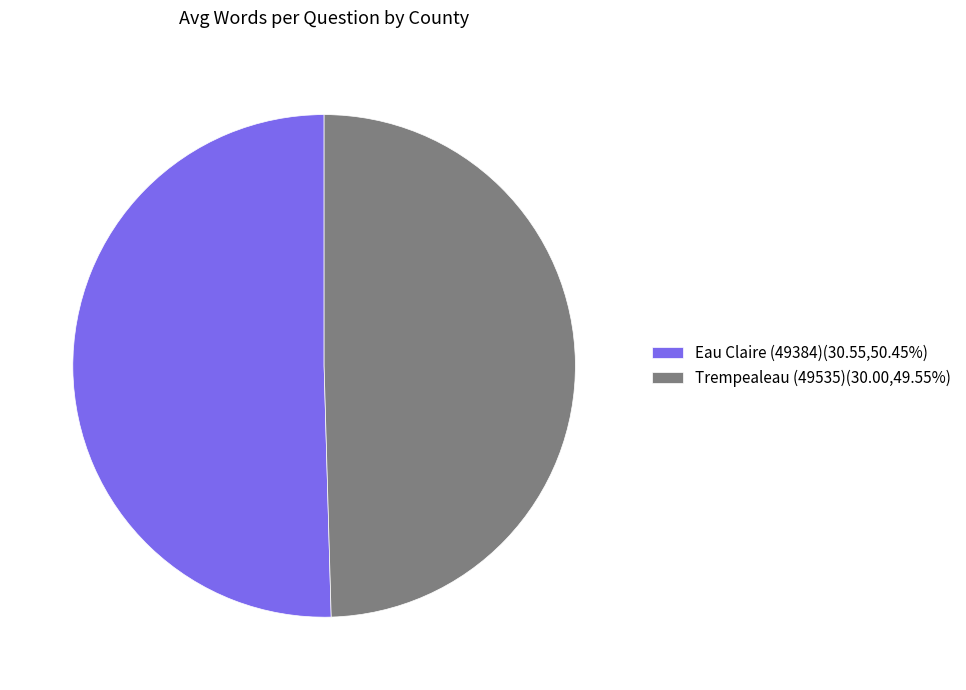

Does Trempealeau (49535) account for over 50% of the chart?

No